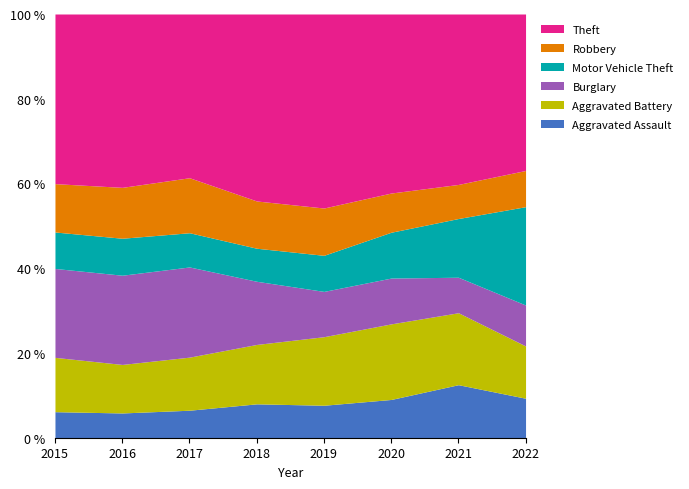

What is the highest value of the Aggravated Assault series?

12.5